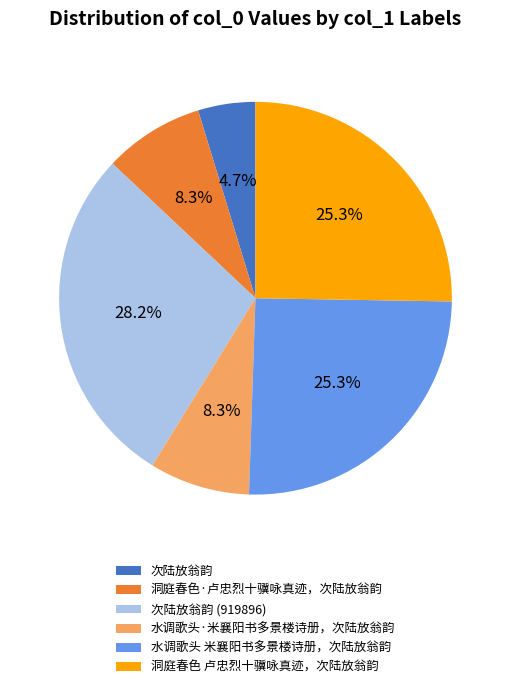

Does any single category account for the majority?

No